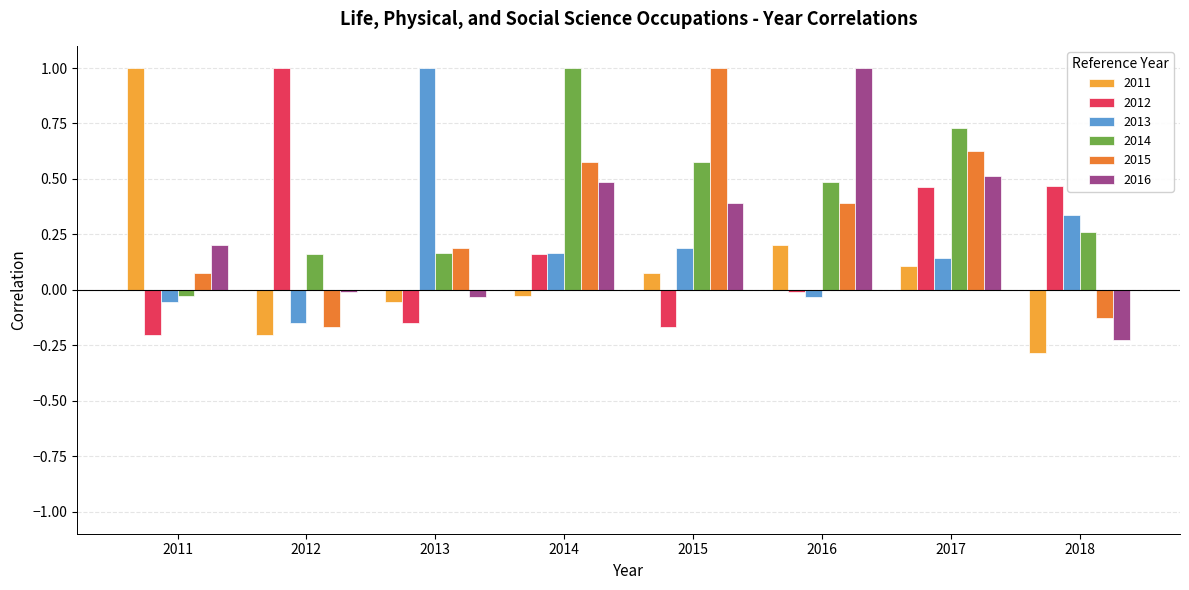

How many bars are there in each group?

6